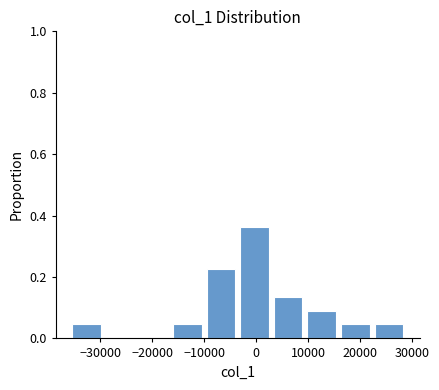

What is the height of the bar covering 10000 to 16000 on the x-axis? Neither the bar edges nor the heights are printed on the chart, so give them approximately, as read against the axes.

0.10